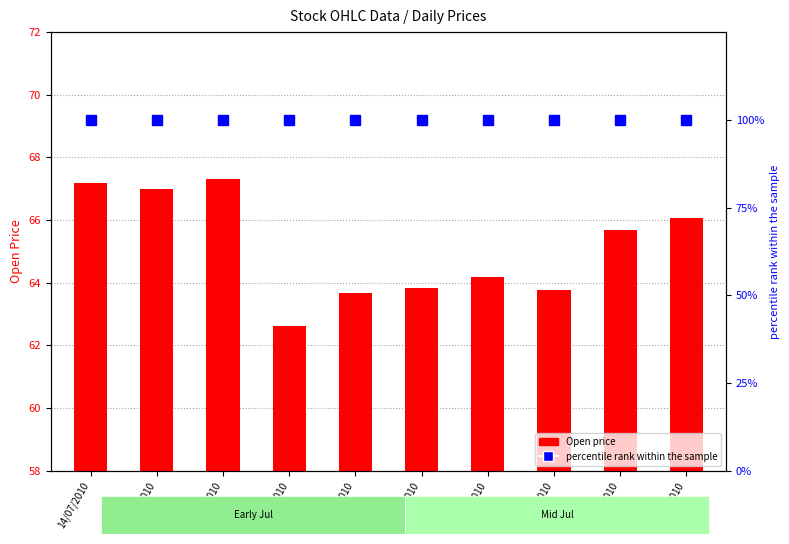

What are all the series names shown in the legend?

Open price, percentile rank within the sample